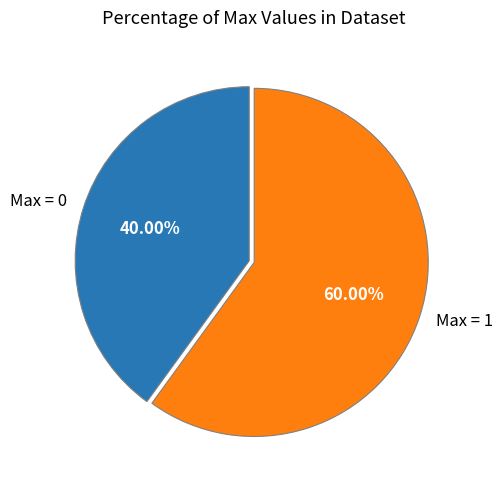

Combined, do Max = 0 and Max = 1 account for over 50%?

Yes